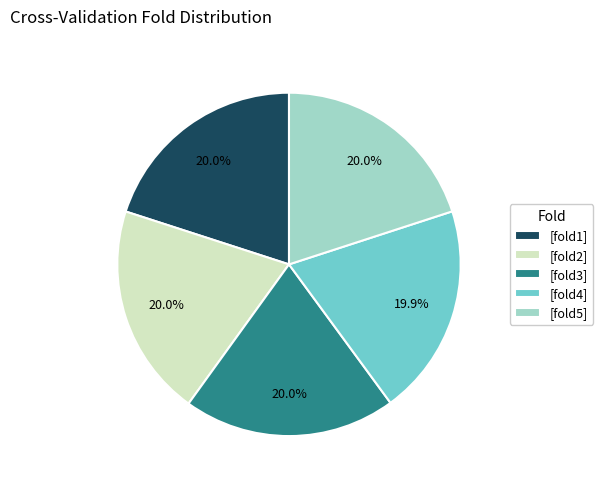

Does [fold4] account for over 50% of the chart?

No